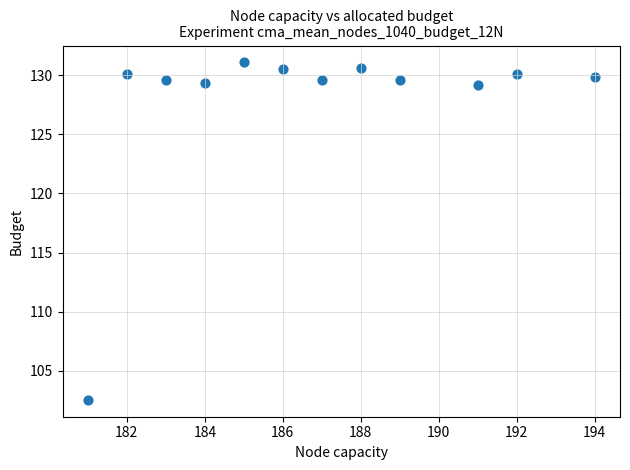

What is the range of Y values (max minus min)?

28.5